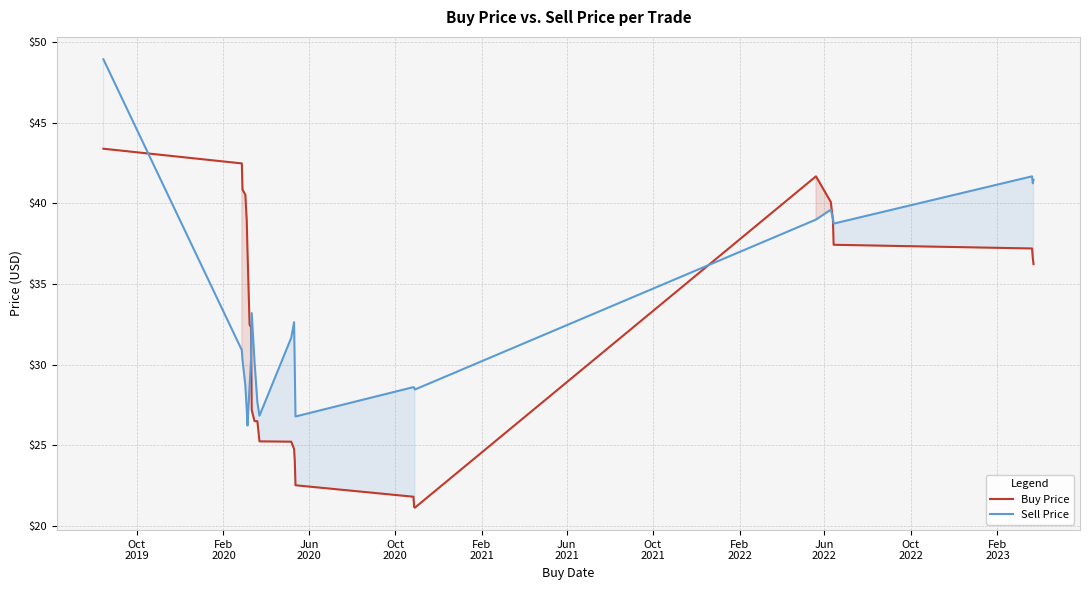

What is the smallest value displayed?

21.1